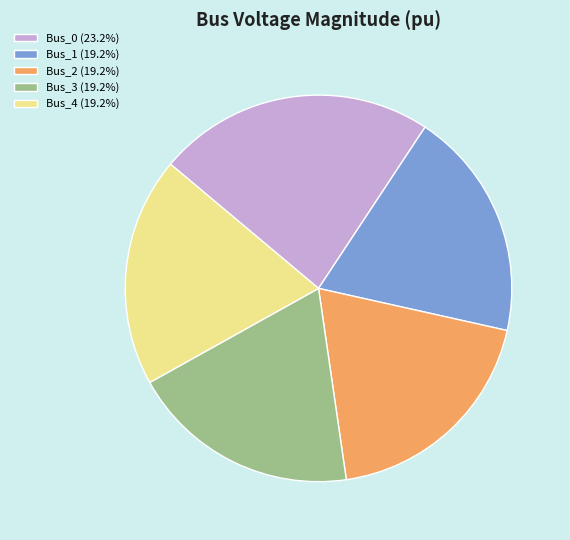

Combined, do Bus_2 (19.2%) and Bus_0 (23.2%) account for over 50%?

No